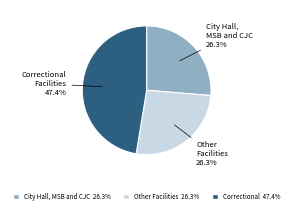

Is there a majority slice in this chart?

No